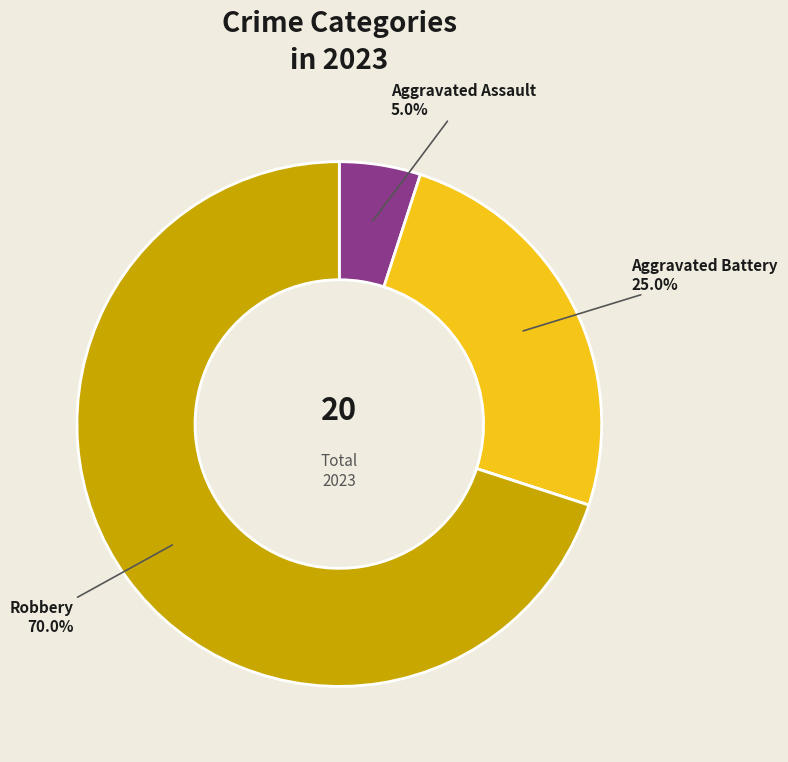

Is there any slice that represents more than half of the pie?

Yes